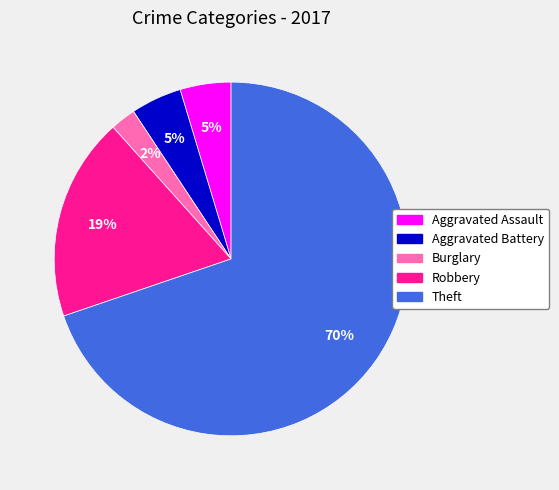

To the nearest percent, what is the difference between the largest and smallest slice percentages?

67%